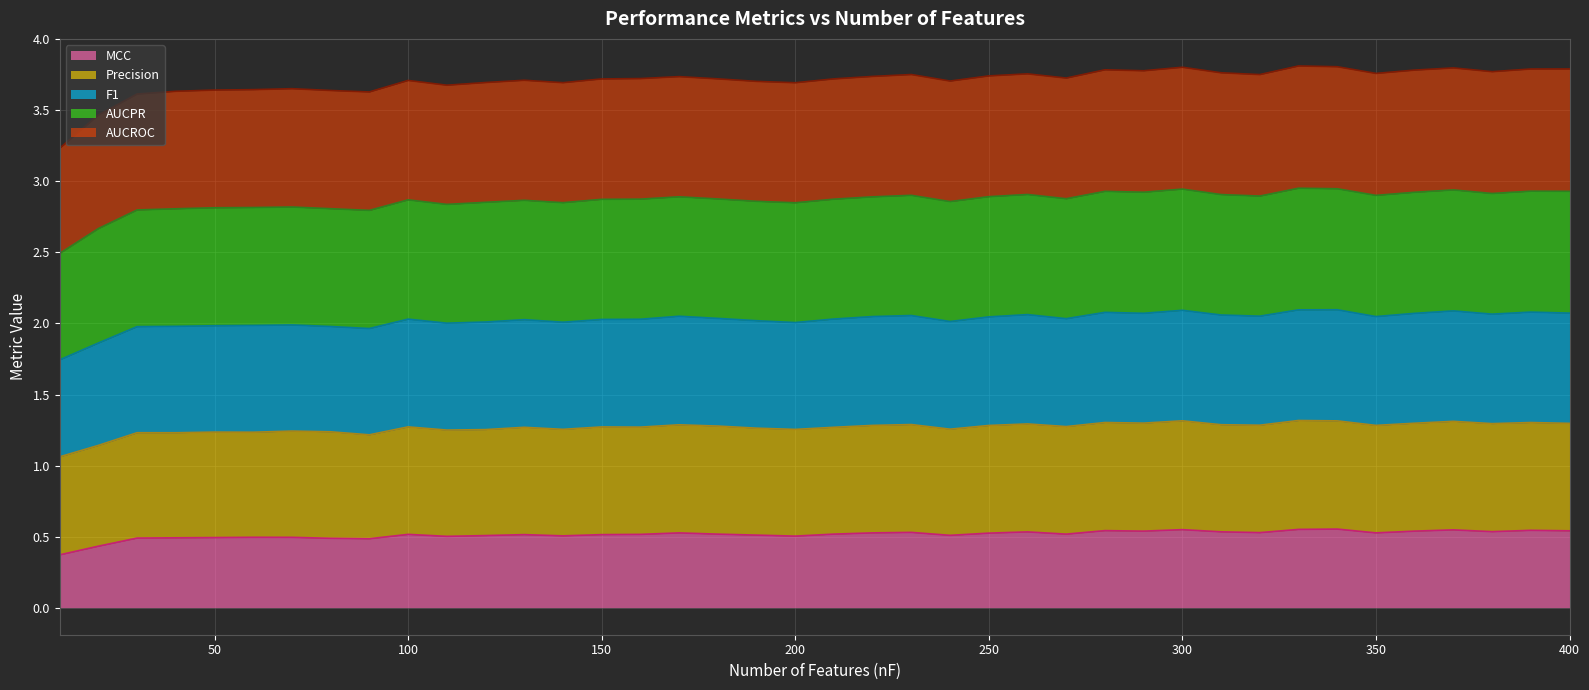

At which category does F1 reach its first local valley?

90